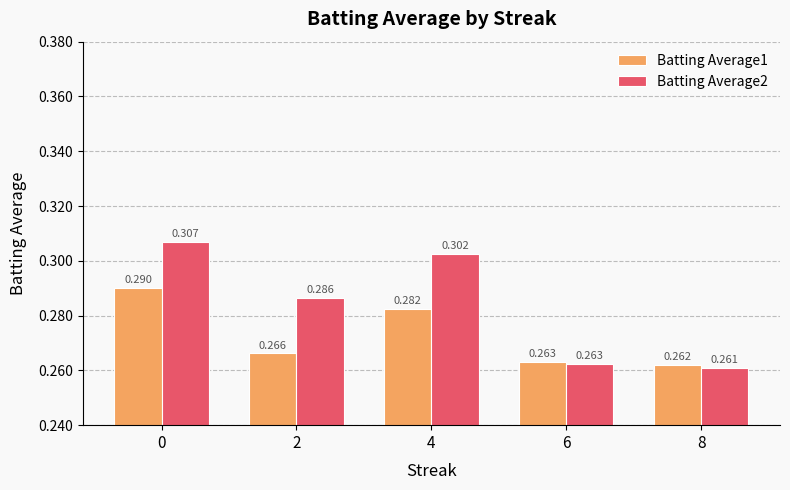

At which category does the chart reach its minimum across all series?

8